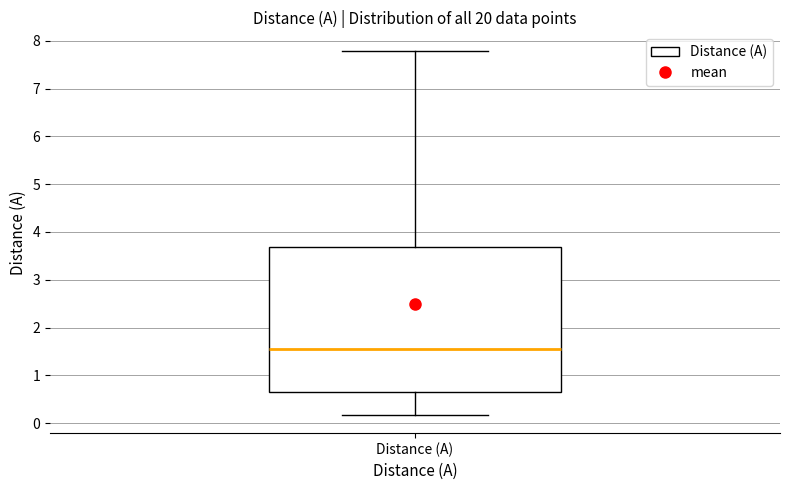

Read this box plot against the y-axis: the position of the median line, the range covered by the box, and the ends of both whiskers. The values are not printed on the chart, so give them approximately, as read against the axis.

median 1.6, box 0.6 to 3.7, whiskers 0.2 to 7.8